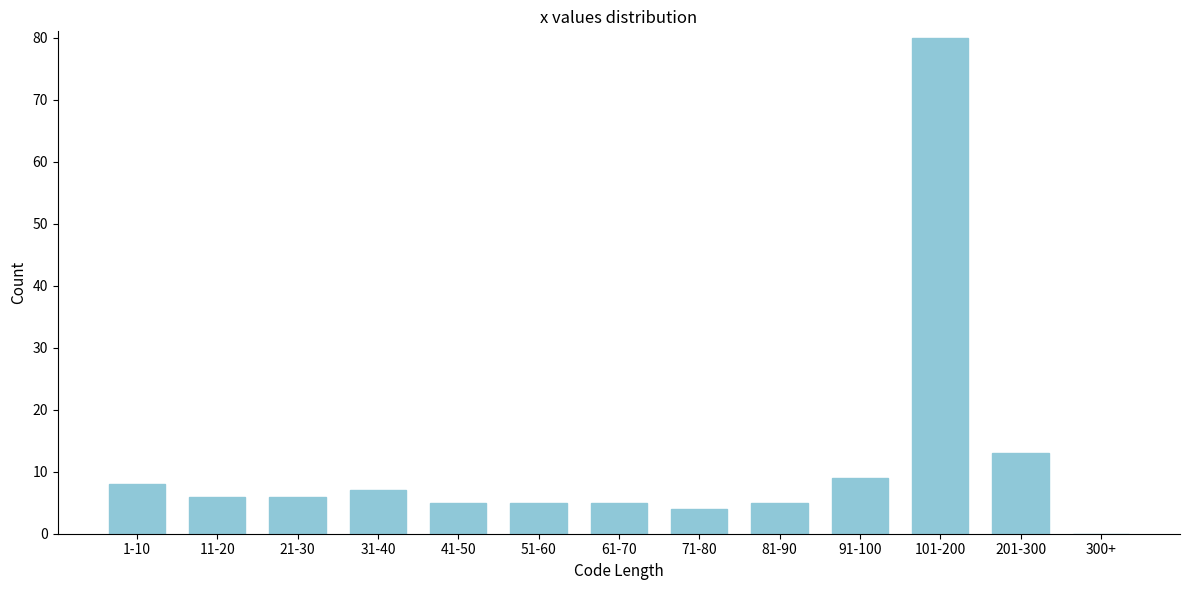

Reading left to right, list all the values displayed in this chart.

1-10=8	11-20=6	21-30=6	31-40=7	41-50=5	51-60=5	61-70=5	71-80=4	81-90=5	91-100=9	101-200=80	201-300=13	300+=0